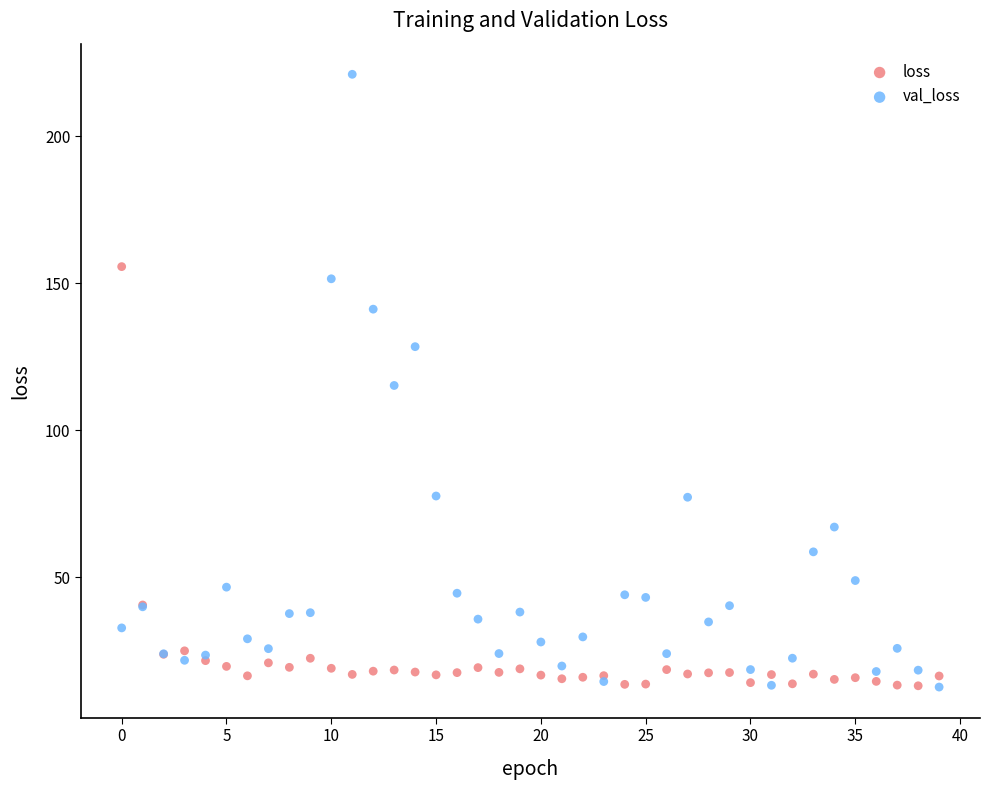

Which series reaches the maximum Y coordinate?

val_loss